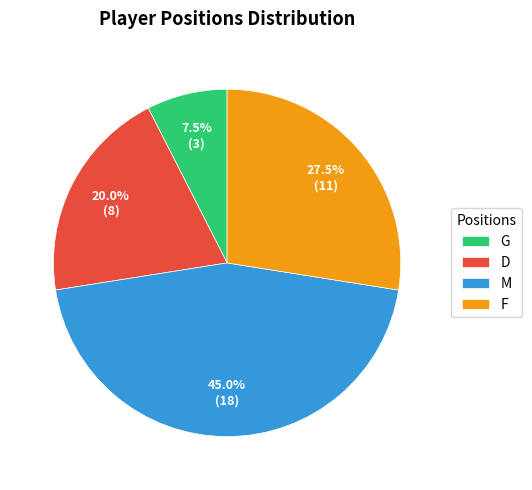

Which category has the smallest portion of the pie?

G